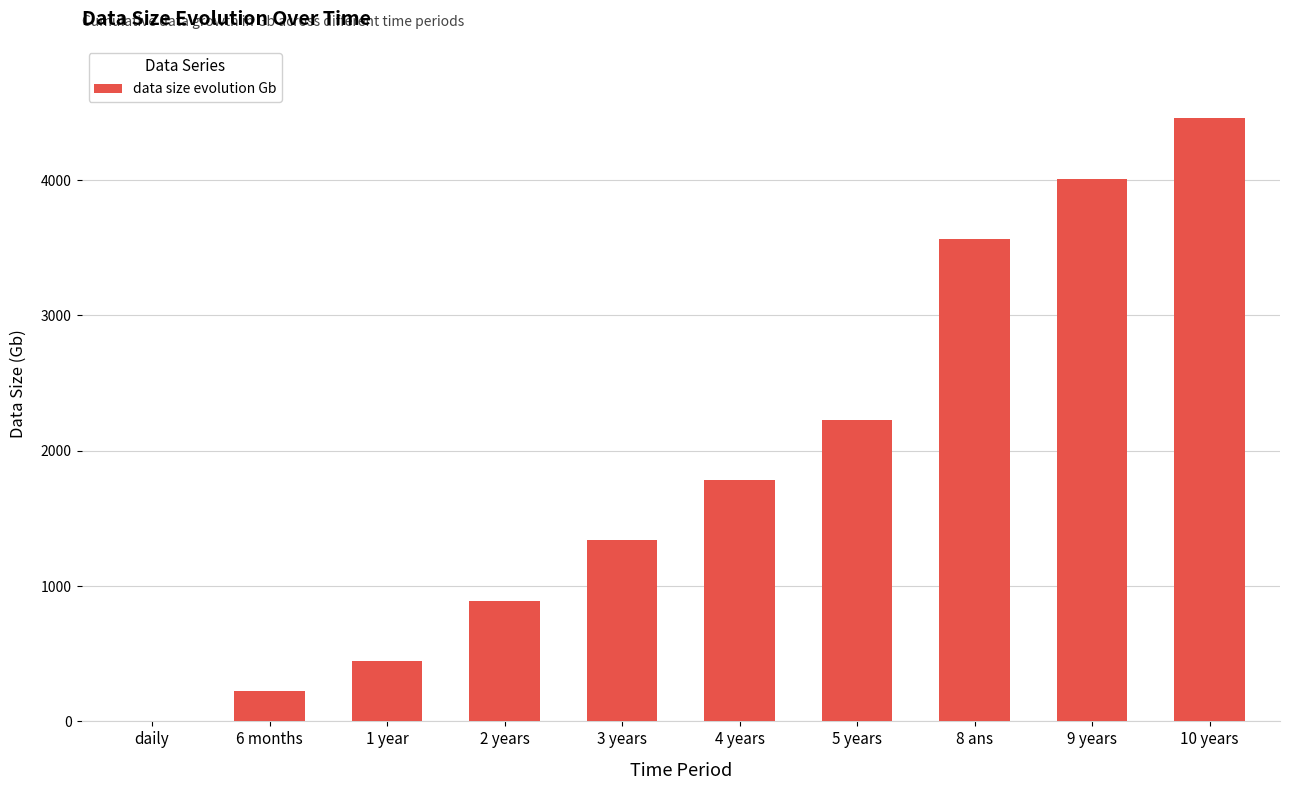

Reading left to right, what are all the values shown in this chart?

1.2	222.3	445.8	891.6	1337.4	1783.3	2229.1	3566.5	4012.3	4458.1